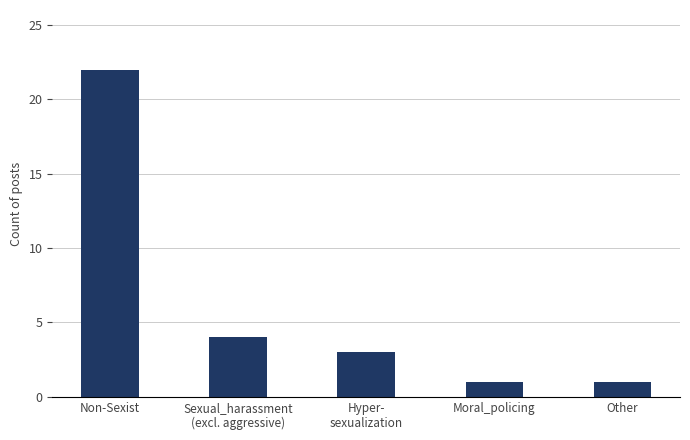

True or false: the data shows 15 at Non-Sexist.

False